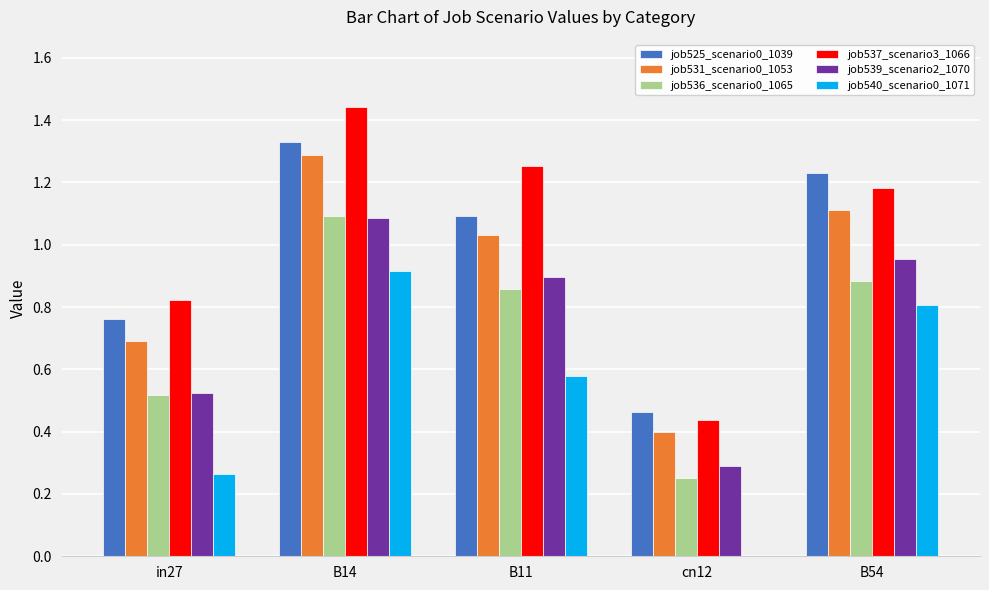

Does the chart contain stacked bars?

No